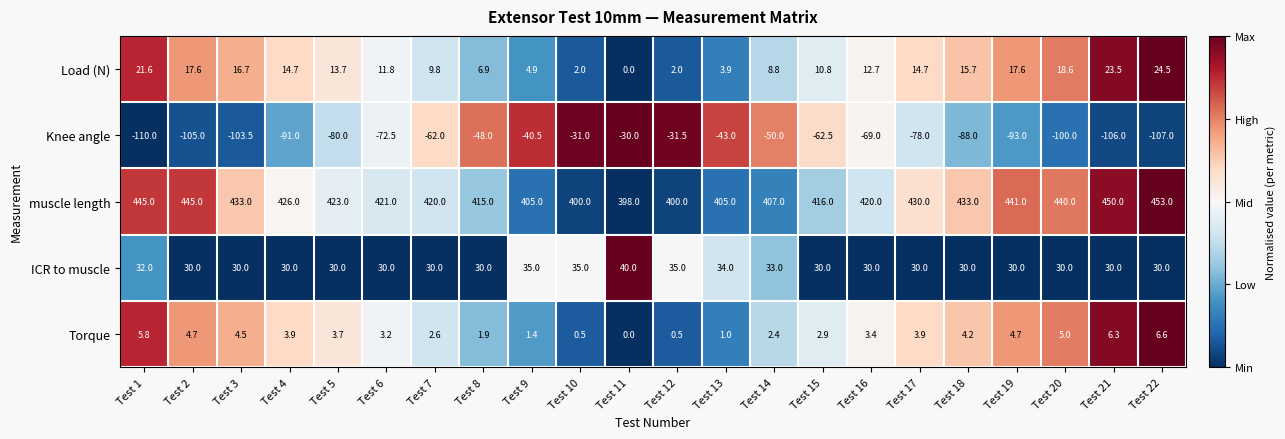

What is the difference between the Torque values at Test 22 and Test 20?

1.6